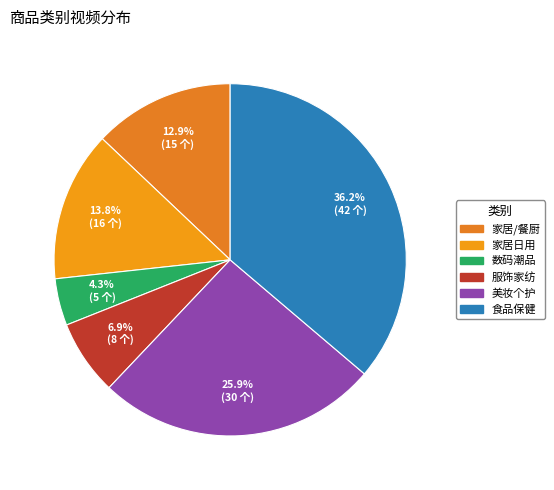

Does 美妆个护 account for over 50% of the chart?

No